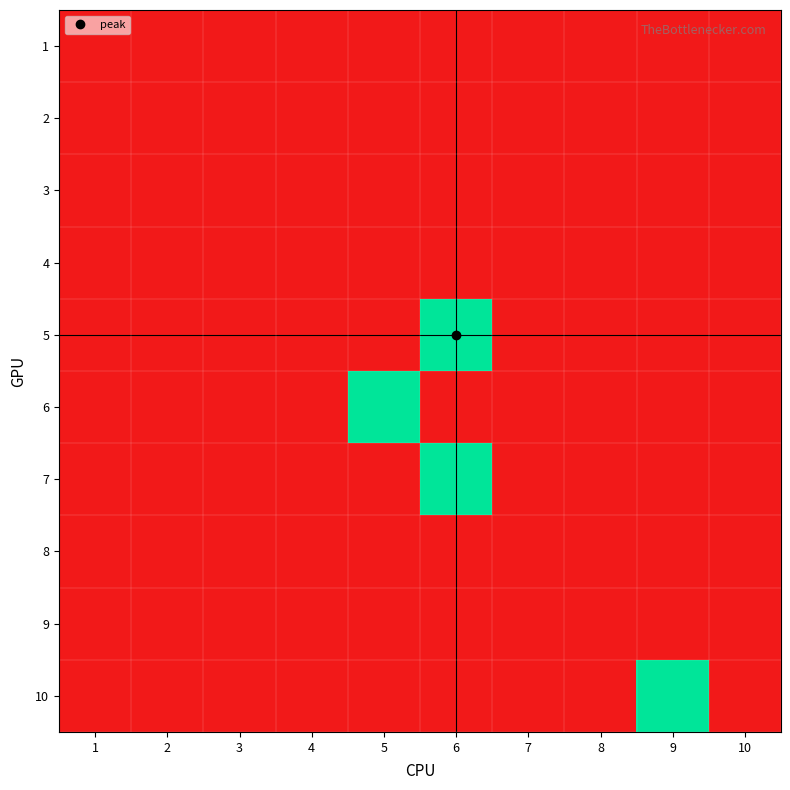

Which has a higher value, 7 or 1?

7